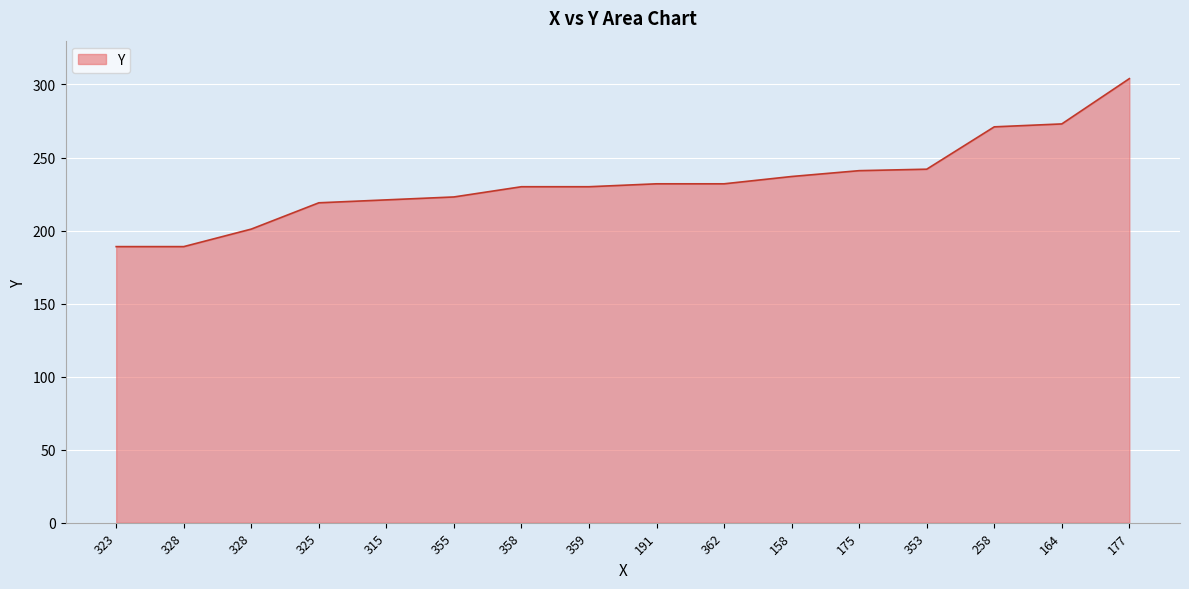

What is the sum of the values at 323 and 328?

378